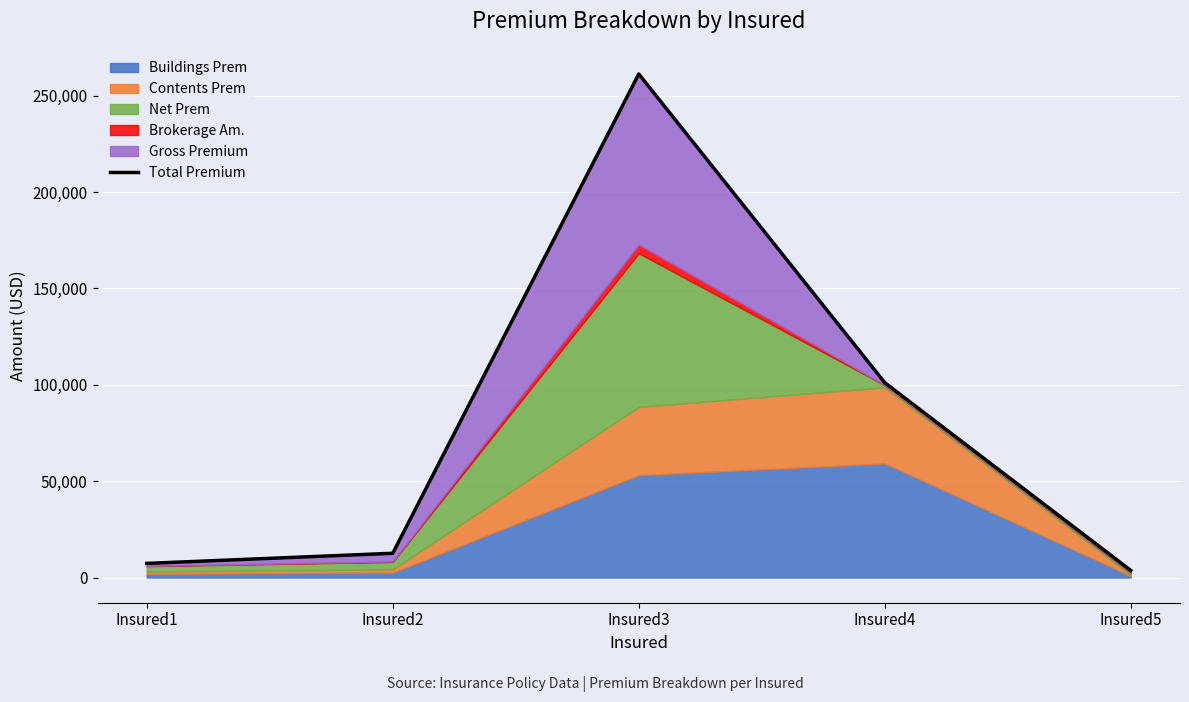

Rank the categories by value from highest to lowest.

Insured3, Insured4, Insured2, Insured1, Insured5